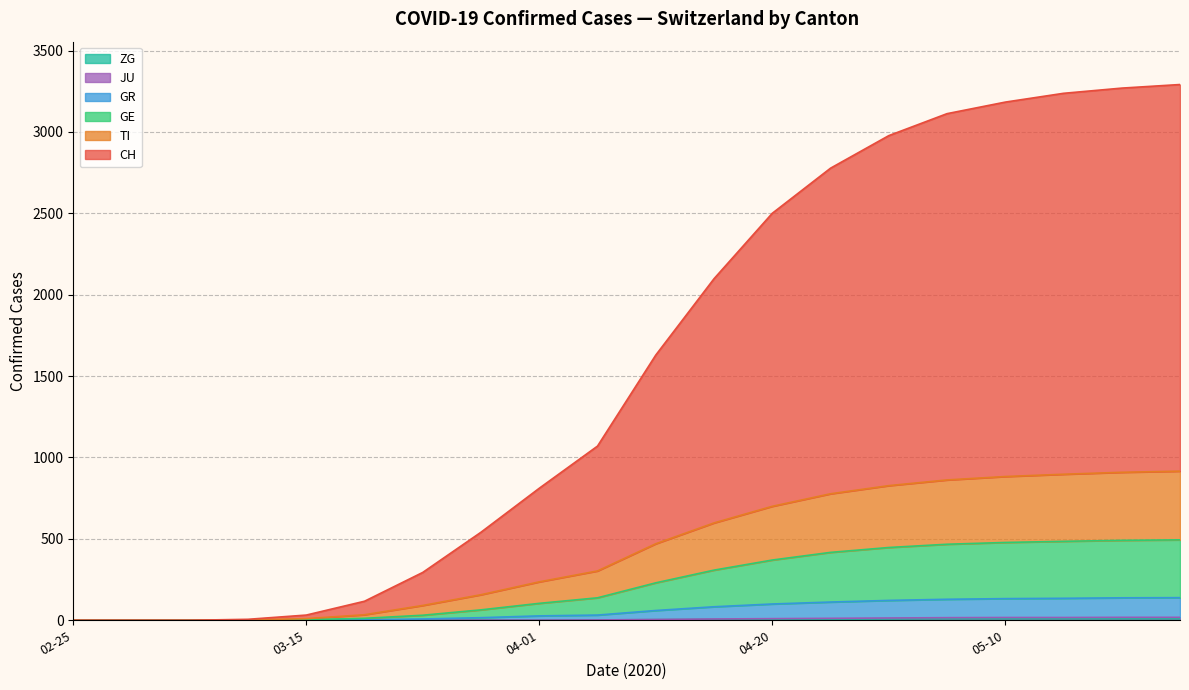

What are all the series names shown in the legend?

CH, TI, GR, GE, JU, ZG